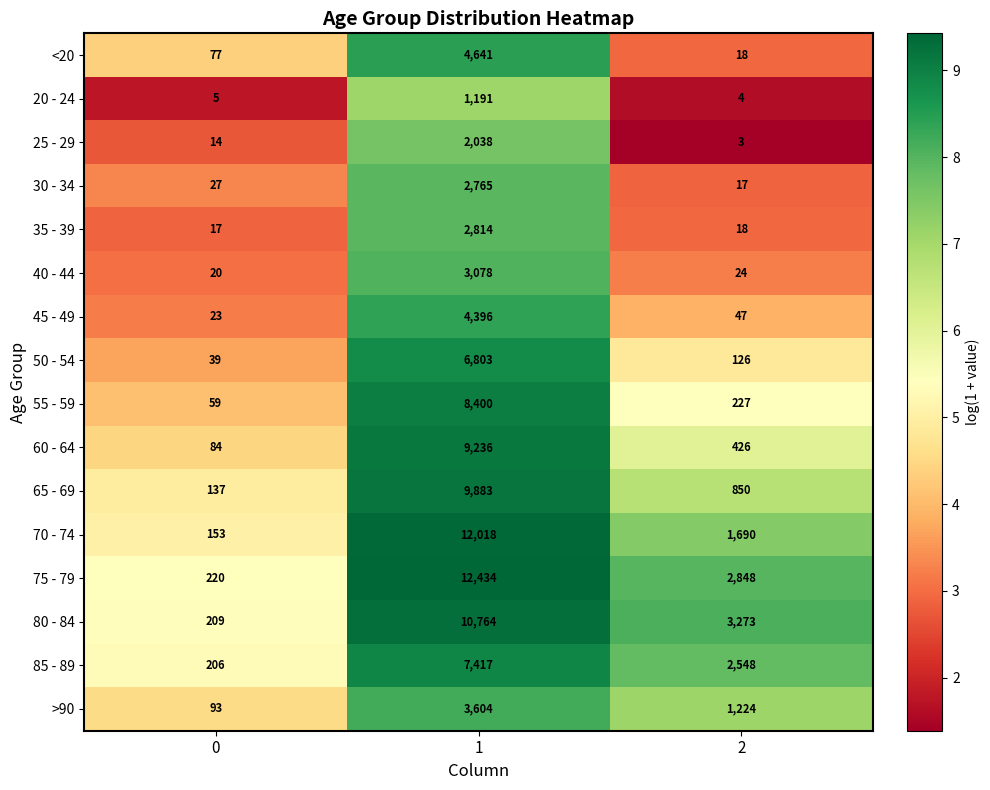

Rank the series at 1 from highest to lowest value.

75 - 79, 70 - 74, 80 - 84, 65 - 69, 60 - 64, 55 - 59, 85 - 89, 50 - 54, <20, 45 - 49, >90, 40 - 44, 35 - 39, 30 - 34, 25 - 29, 20 - 24